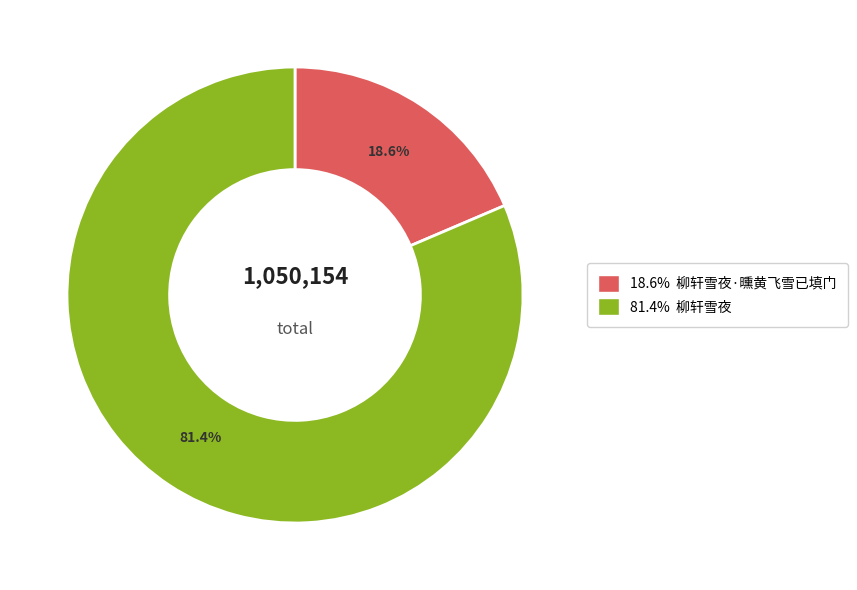

Does any single category account for the majority?

Yes